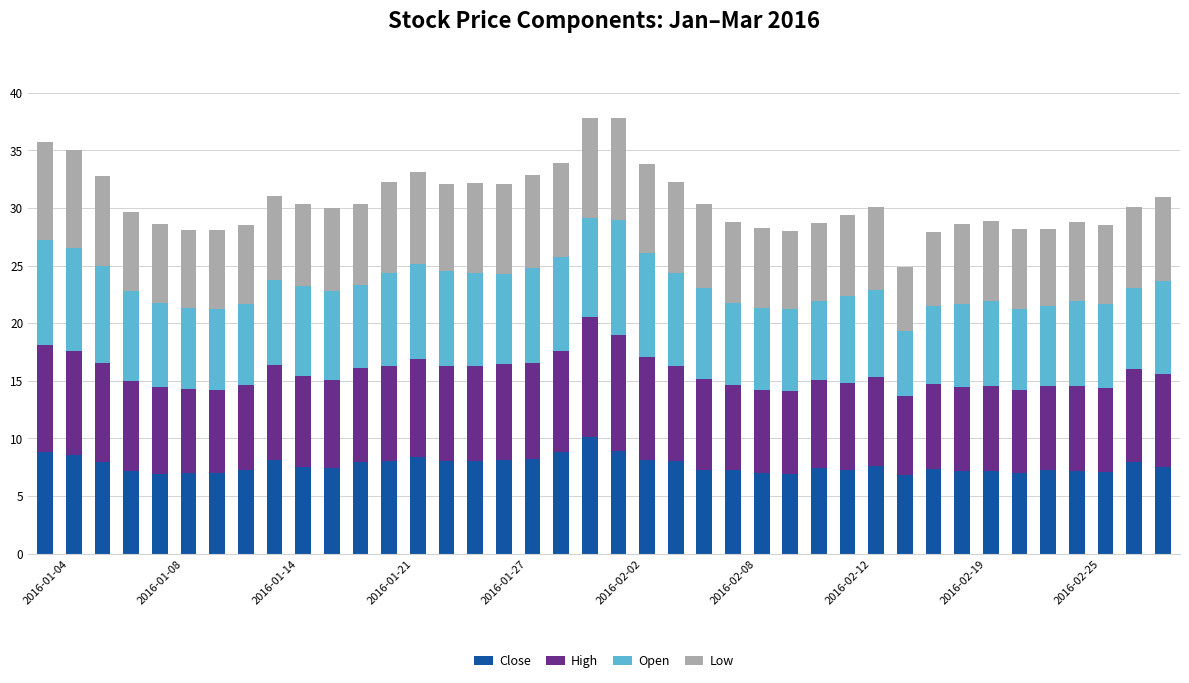

What is the maximum value for Close?

10.1